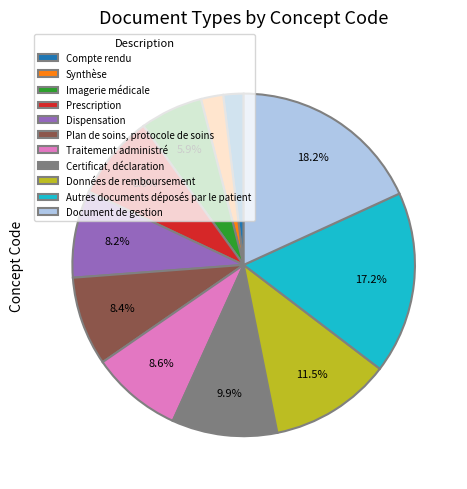

Is it true that Certificat, déclaration is 16% of the pie?

False